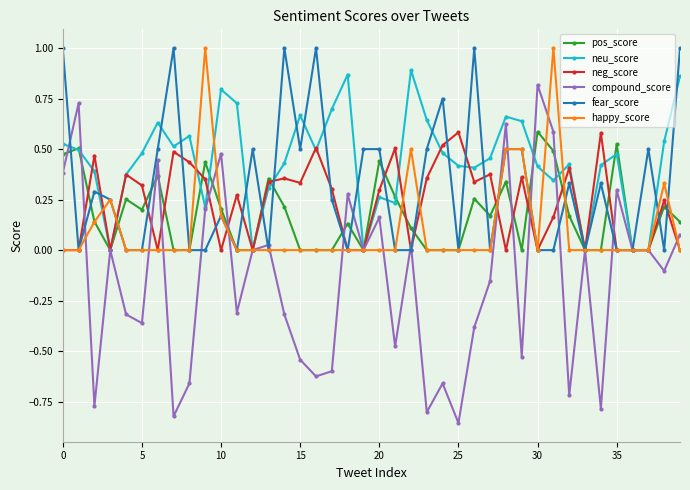

True or false: compound_score has more than 0 interior local peaks.

True